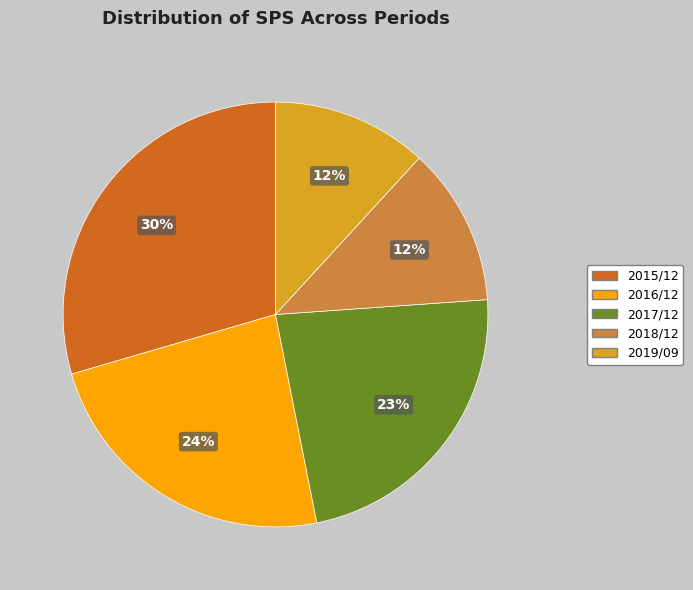

Count the number of slices in the pie.

5